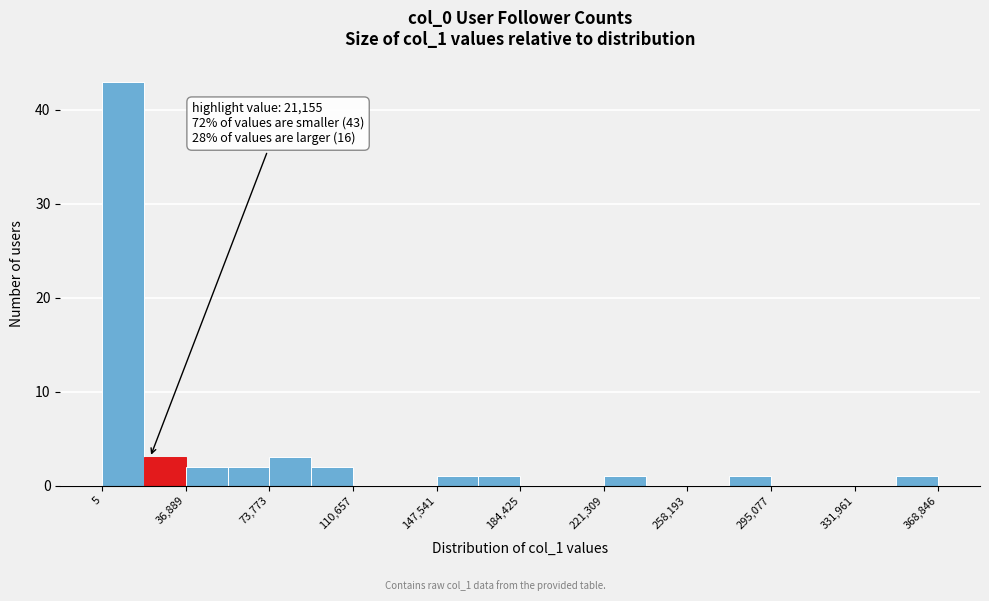

Around what value on the x-axis is the tallest bar? Give the approximate position of its centre, as read against the axis.

10000